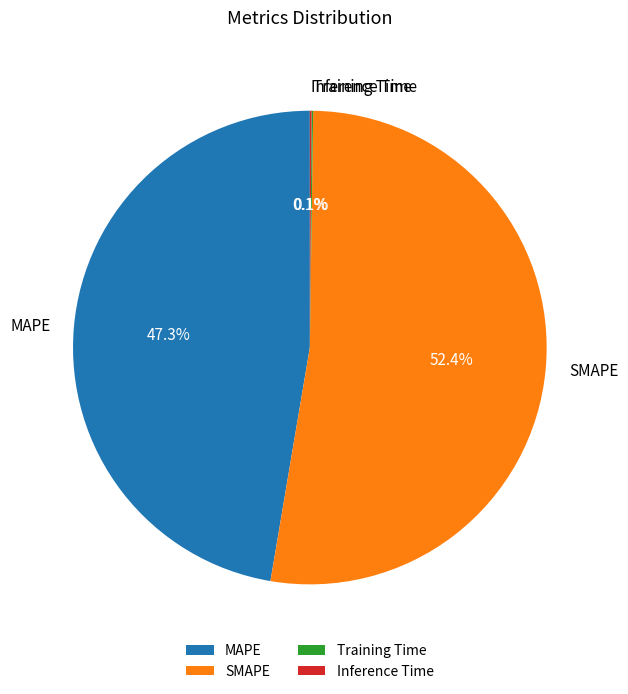

Does any single category account for the majority?

Yes